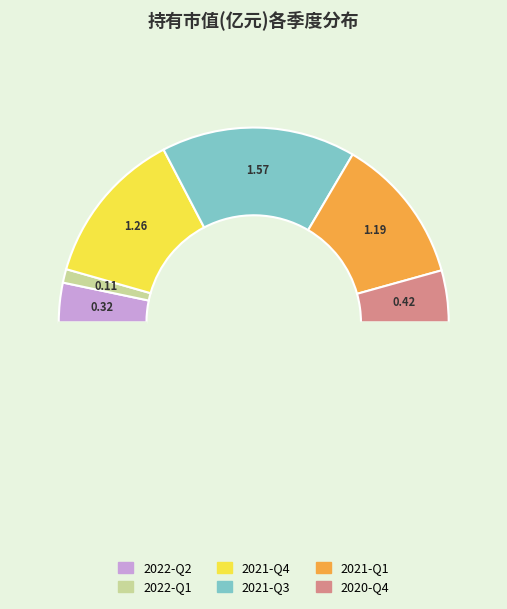

To the nearest percent, what is the average slice percentage?

17%